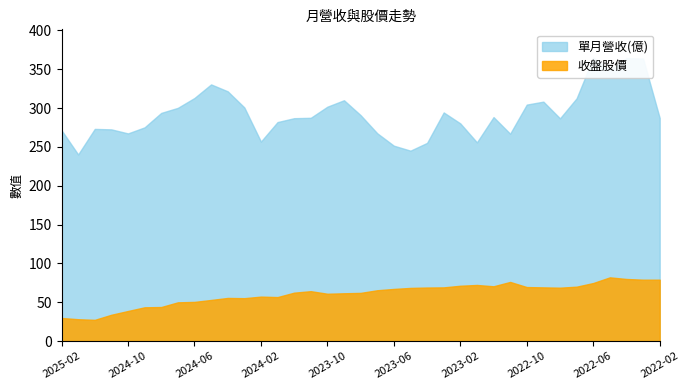

Does the chart display data point markers on the line(s)?

No